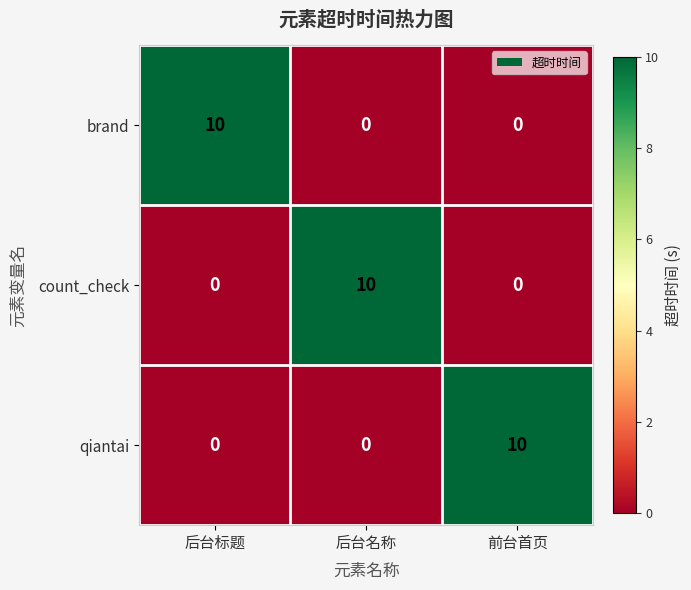

At which label does brand reach its peak?

后台标题